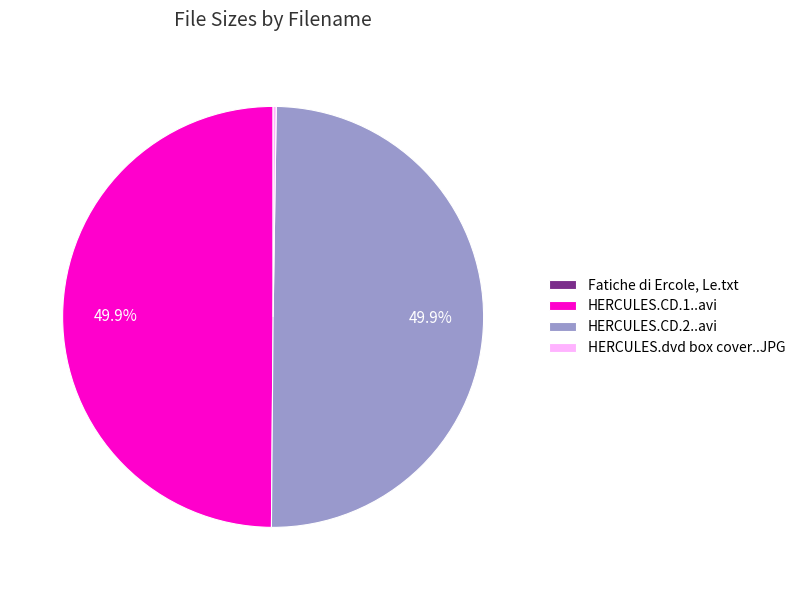

What percentage is NOT represented by HERCULES.CD.1..avi?

50.1%